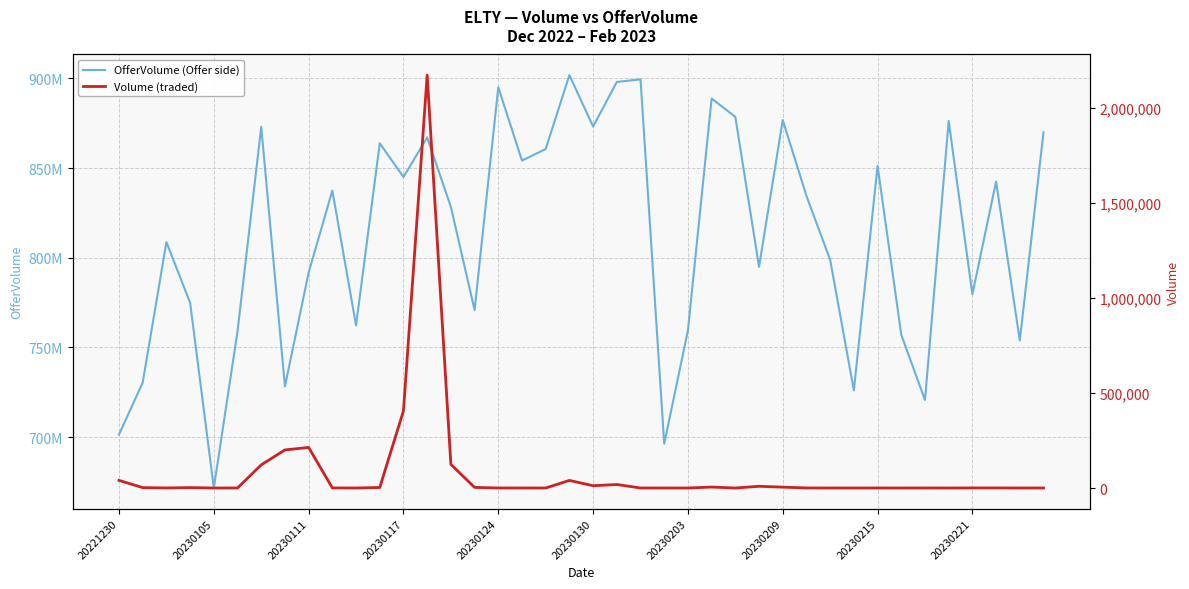

At which label does Volume (traded) reach its minimum?

20230105